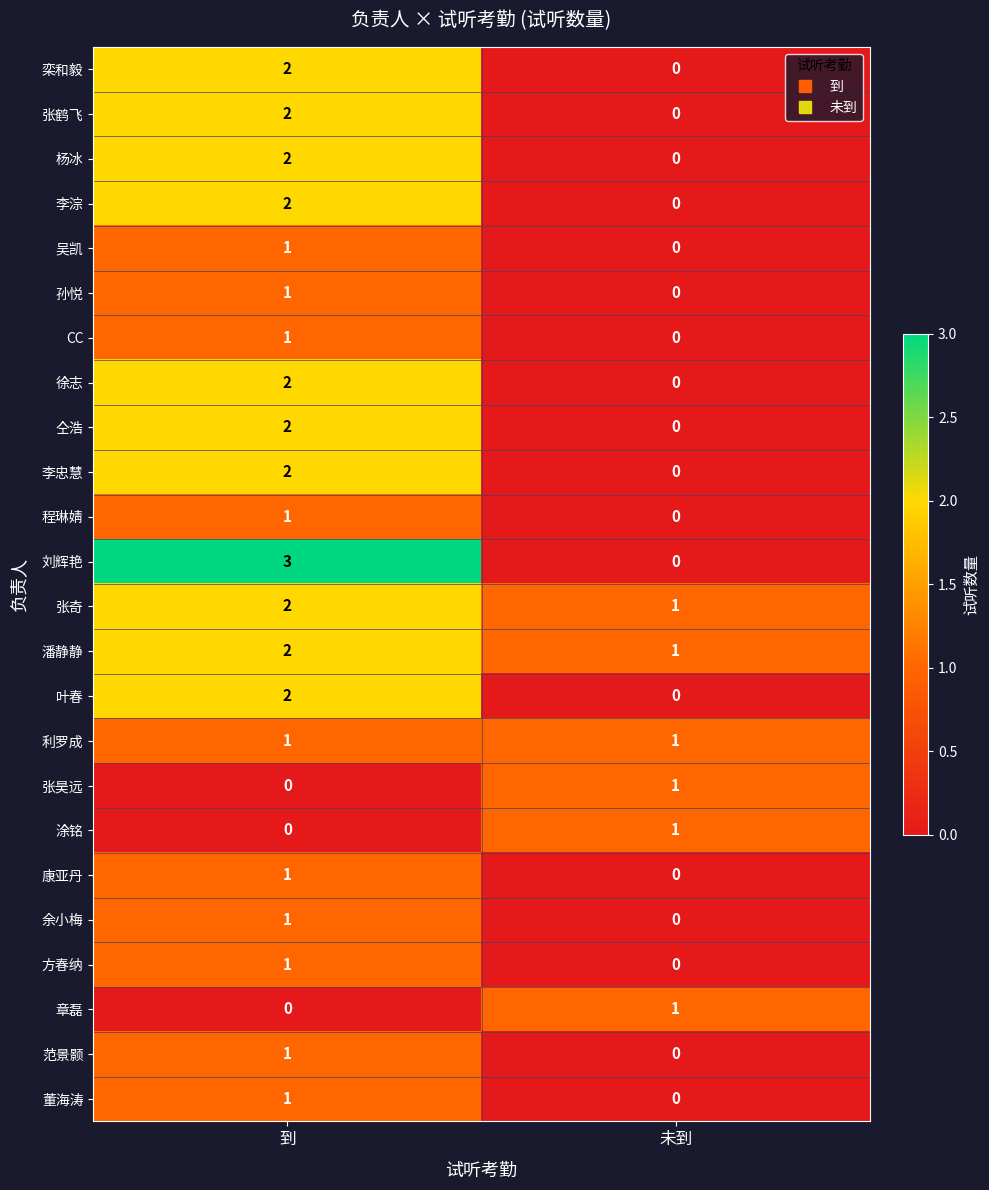

What is the difference between the maximum and minimum values in the 刘辉艳 series?

3